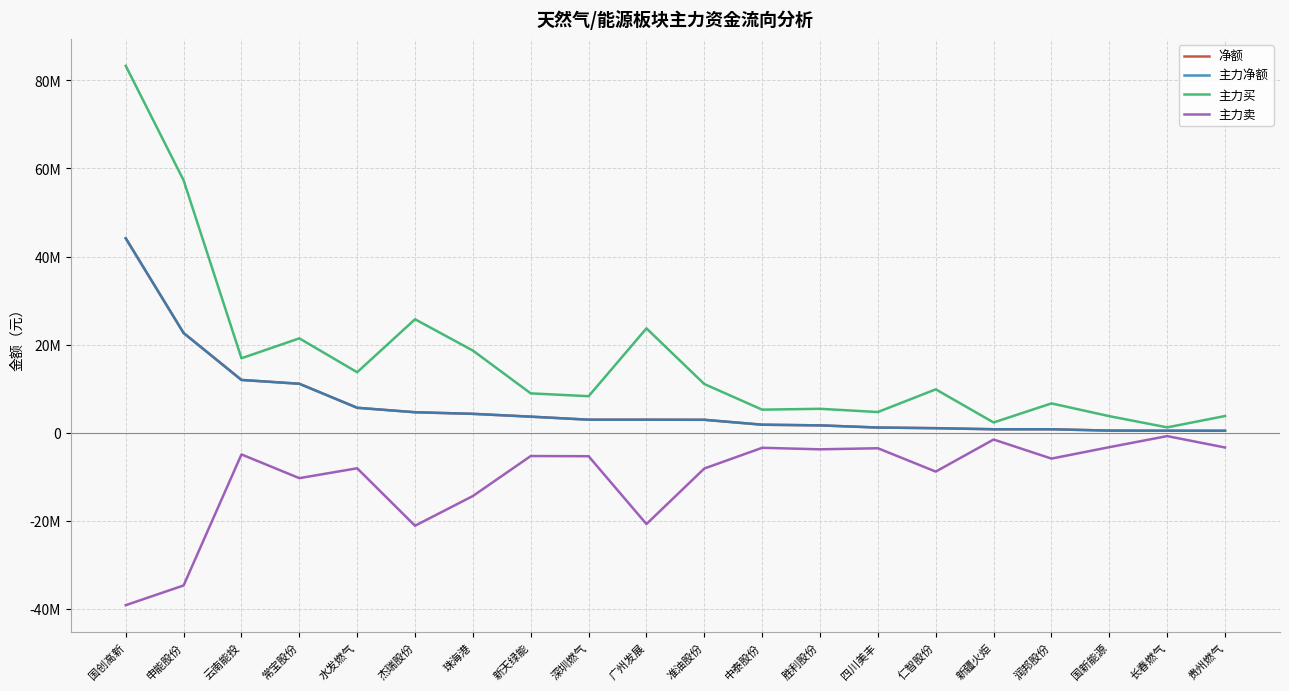

The 主力卖 series shows -16859302 at 常宝股份. True or false?

False